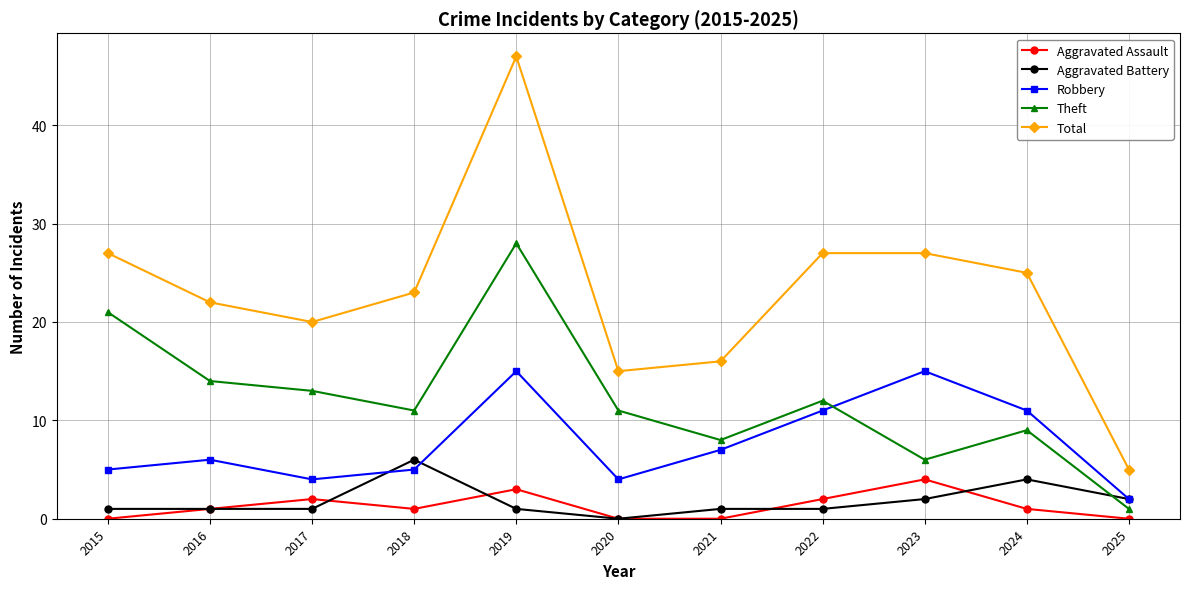

What is the total value across all series at 2024?

50